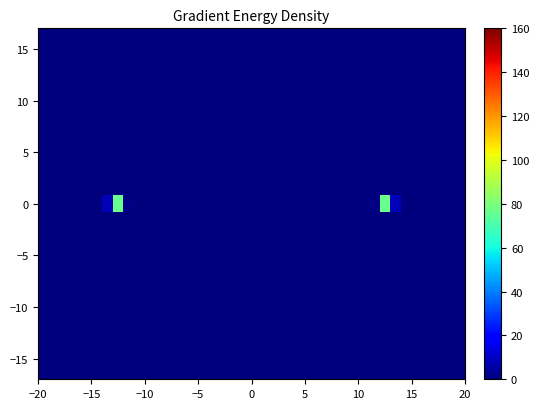

What is the greatest value displayed?

76.3